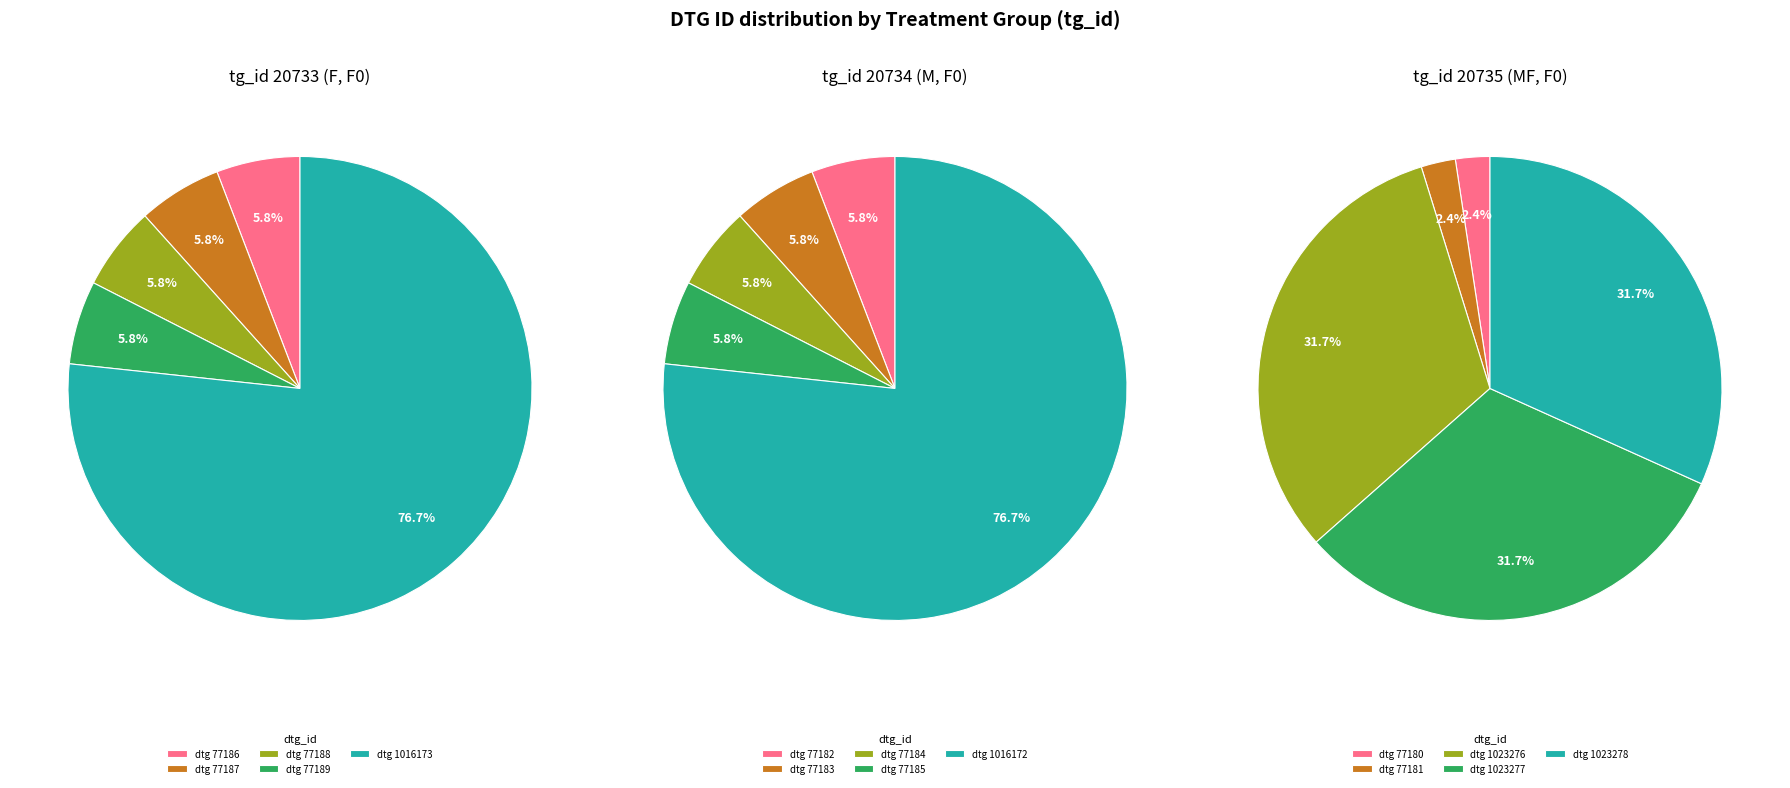

True or false: 20735 accounts for 44% of the total.

False